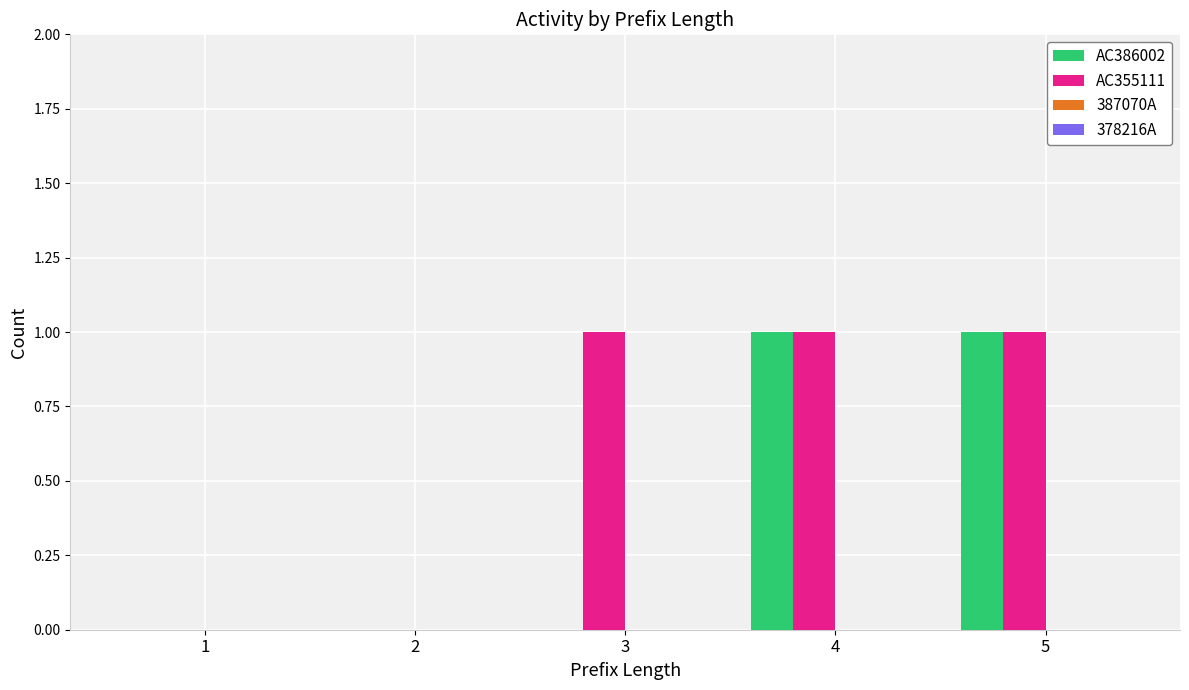

Is it true that AC355111 equals 0 at 4?

False